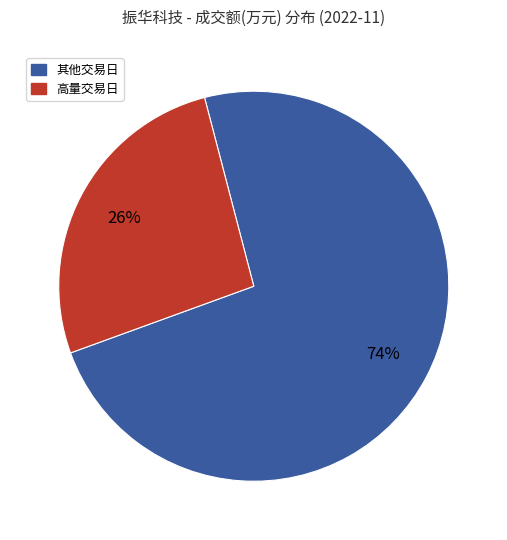

To the nearest percent, what is the average slice percentage?

50%